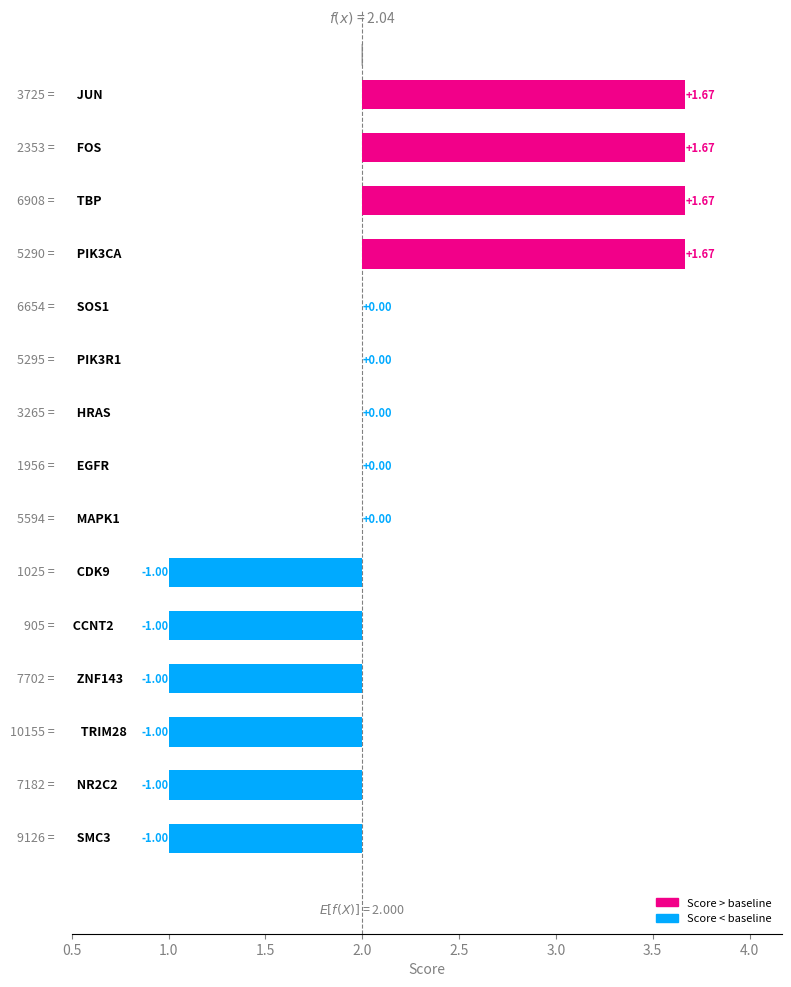

How many categories are shown in the chart?

15